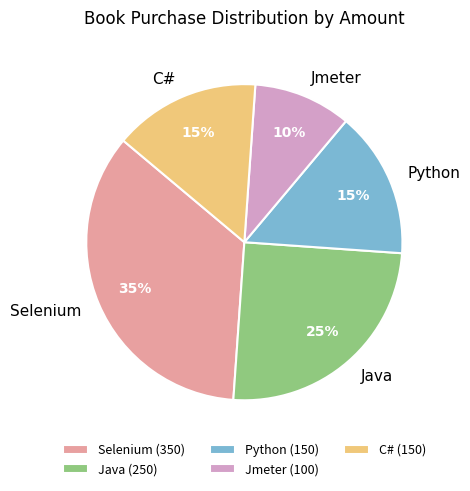

Is Python the majority of the pie?

No